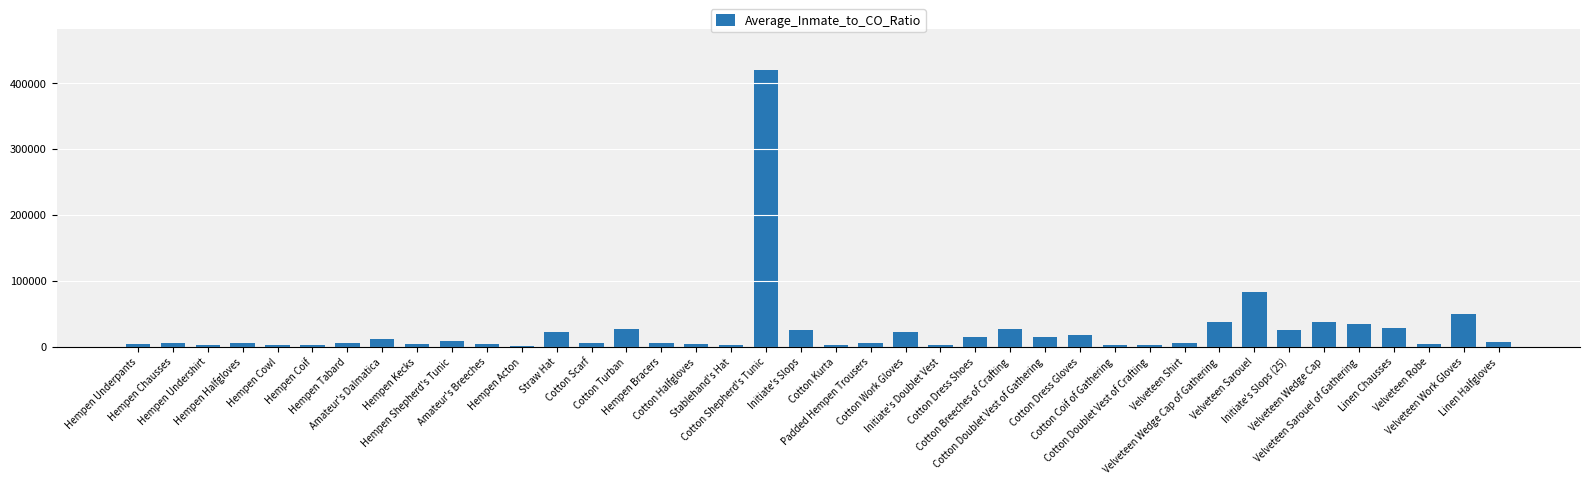

Does the chart contain stacked bars?

No